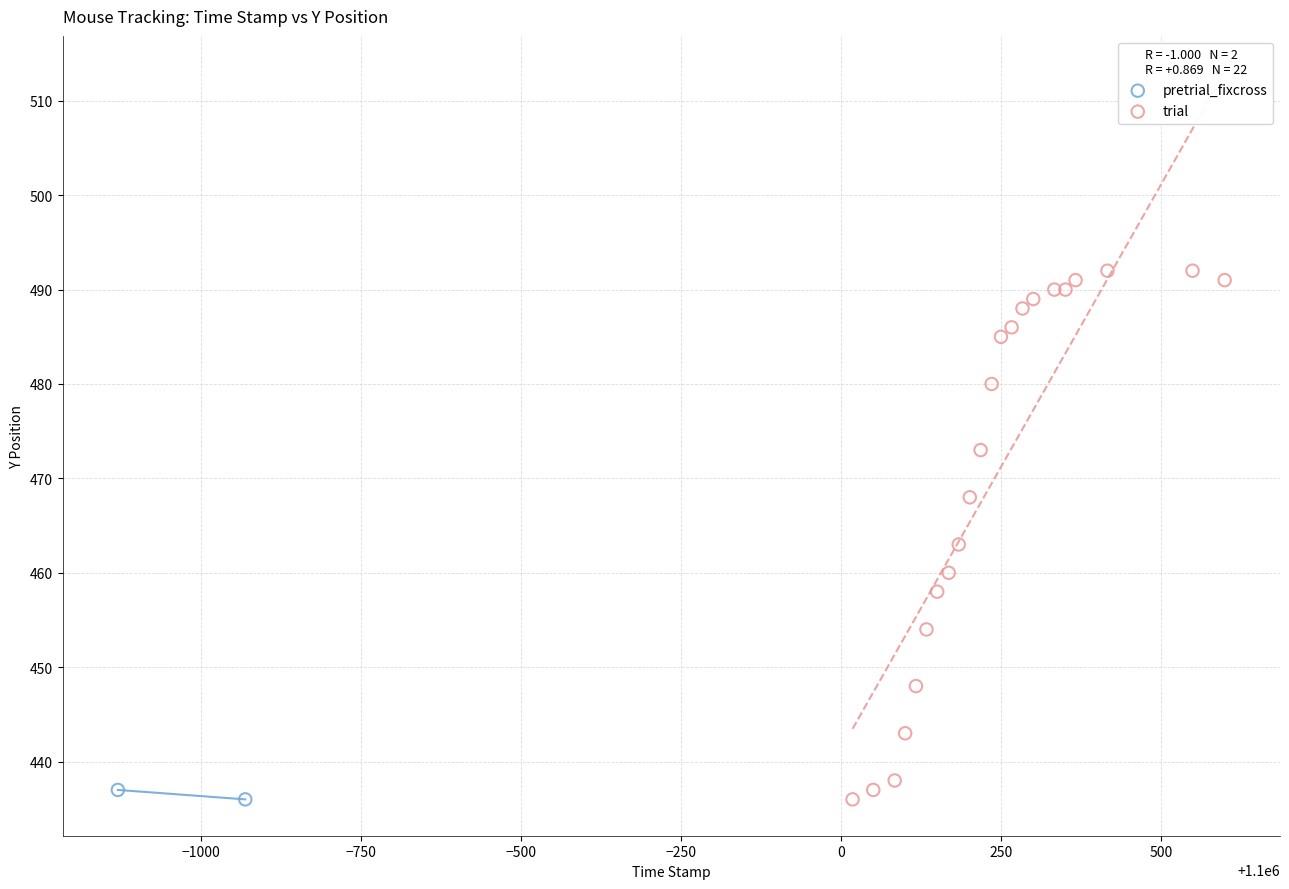

What are all the series names shown in the legend?

pretrial_fixcross, trial